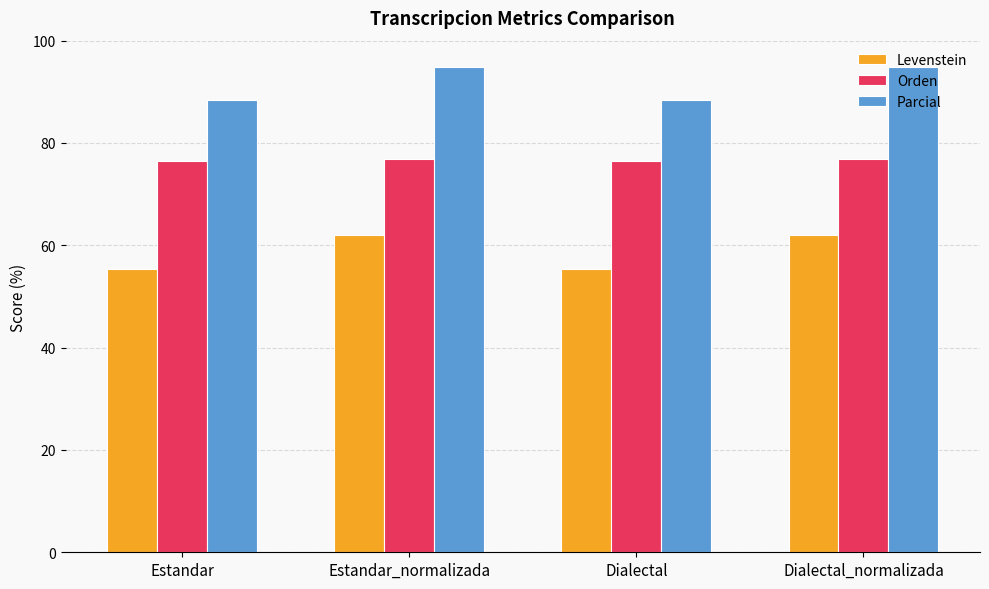

What is the smallest value displayed?

55.4